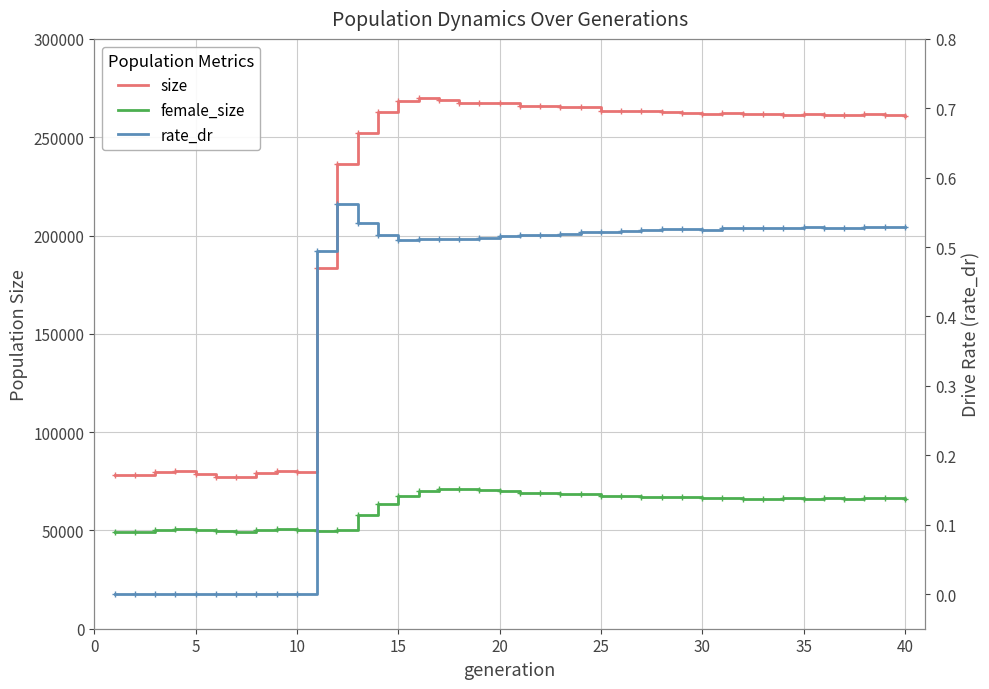

How many lines are shown in the chart?

3